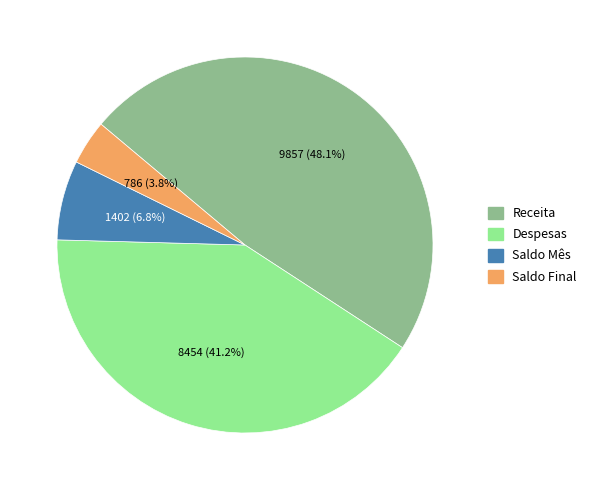

Between Saldo Final and Receita, which is larger?

Receita